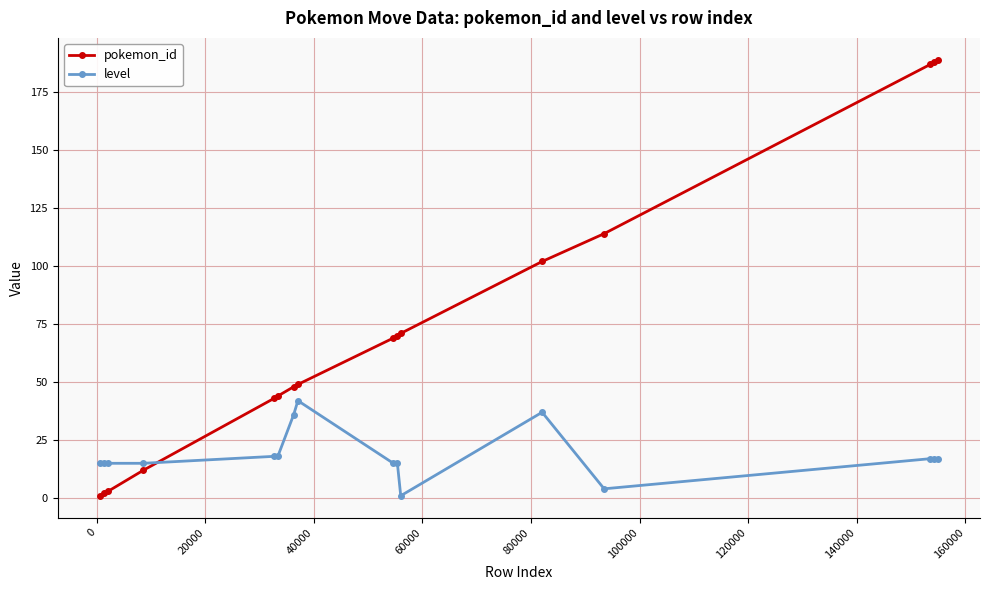

What is the difference between the maximum and minimum values in the pokemon_id series?

188